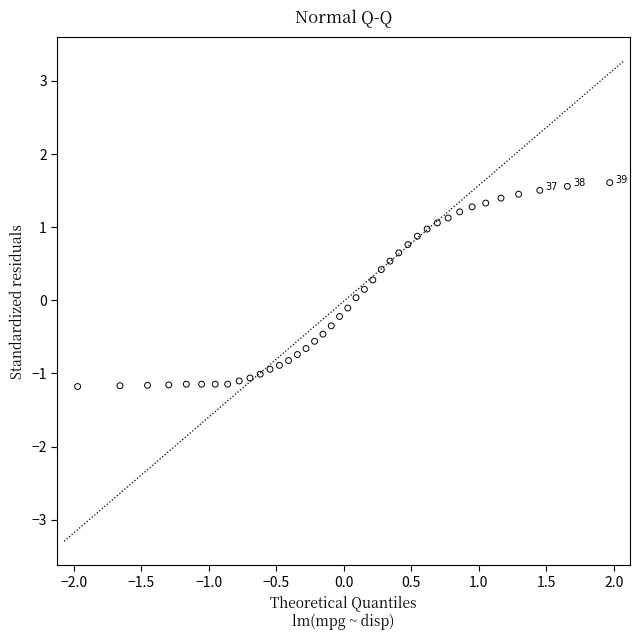

What is the range of Y values (max minus min)?

2.8